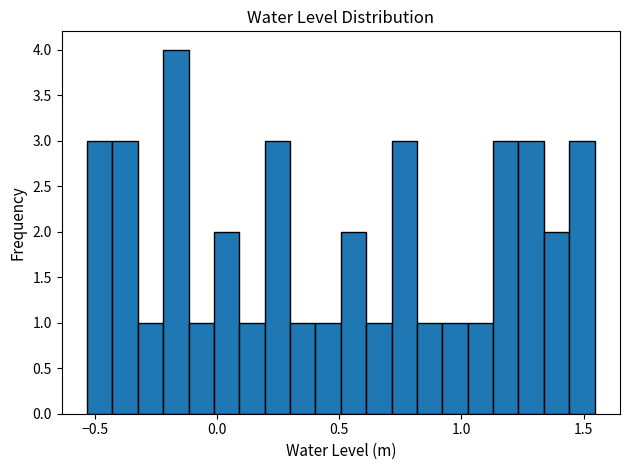

Around what value on the x-axis is the tallest bar? Give the approximate position of its centre, as read against the axis.

-0.15